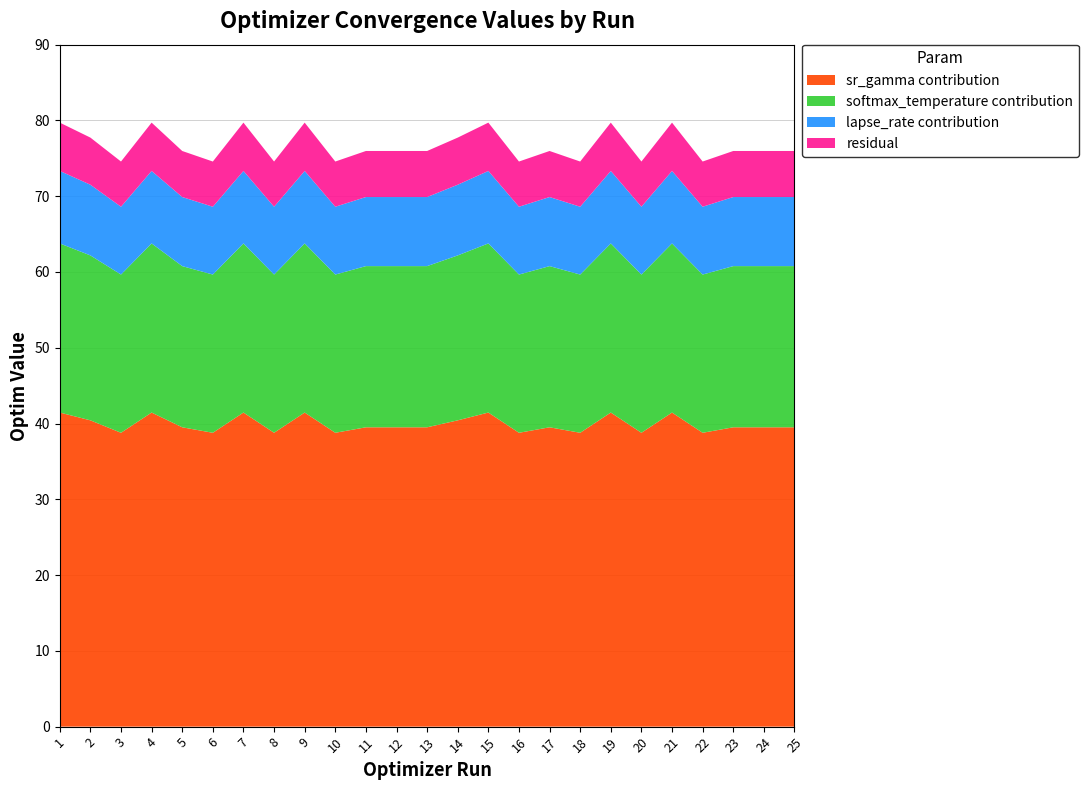

What is the lowest value of the sr_gamma contribution series?

38.8